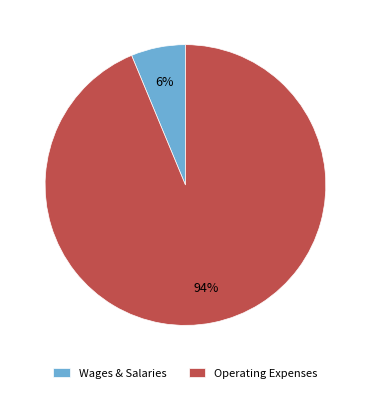

To the nearest percent, what percentage of the pie is Wages & Salaries?

6%